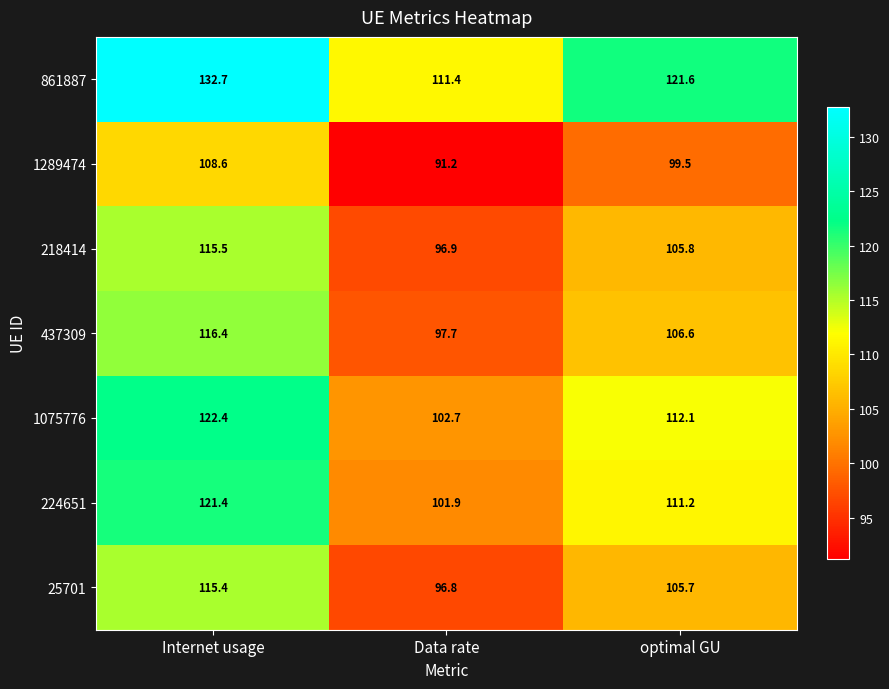

Reading right to left, extract all data points from this chart.

861887: 121.6	111.4	132.7
1289474: 99.5	91.2	108.6
218414: 105.8	96.9	115.5
437309: 106.6	97.7	116.4
1075776: 112.1	102.7	122.4
224651: 111.2	101.9	121.4
25701: 105.7	96.8	115.4